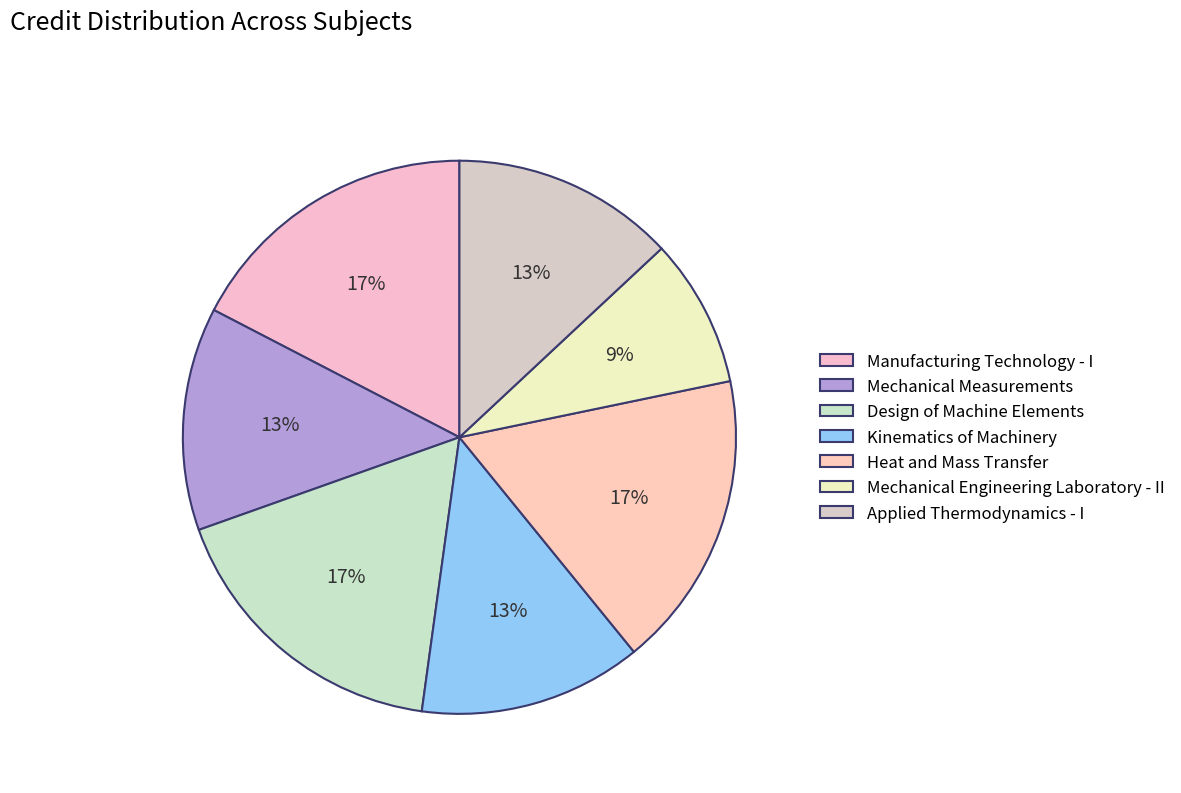

To the nearest percent, what portion does Heat and Mass Transfer represent?

17%